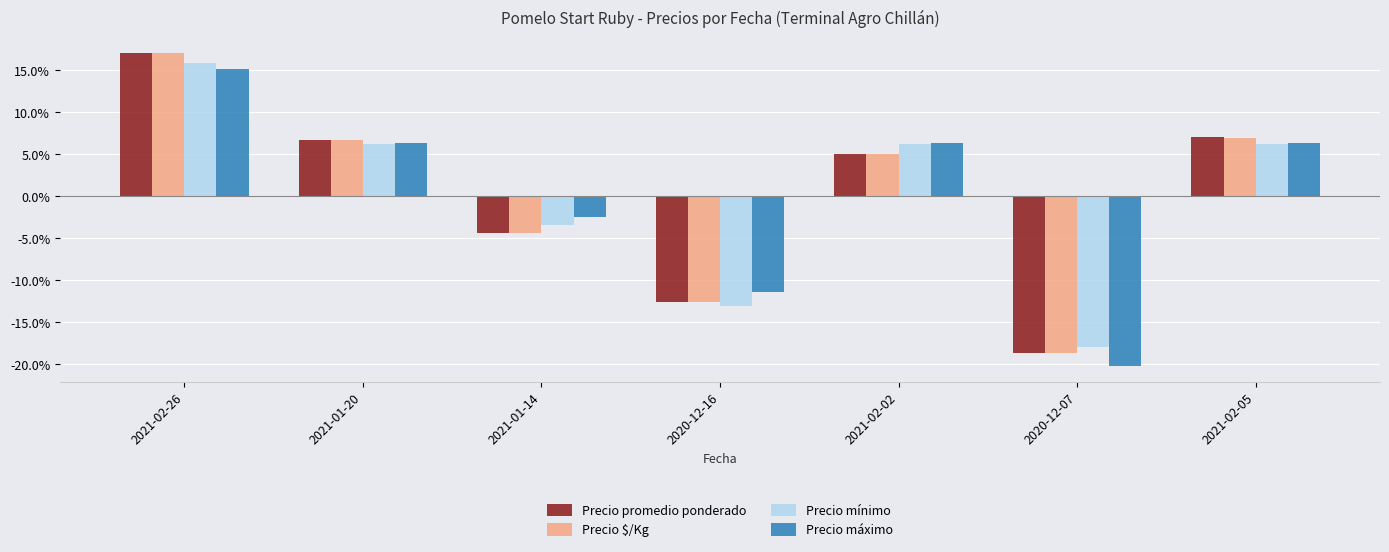

Between 2021-01-20 and 2020-12-16, which series saw the biggest shift?

Precio mínimo